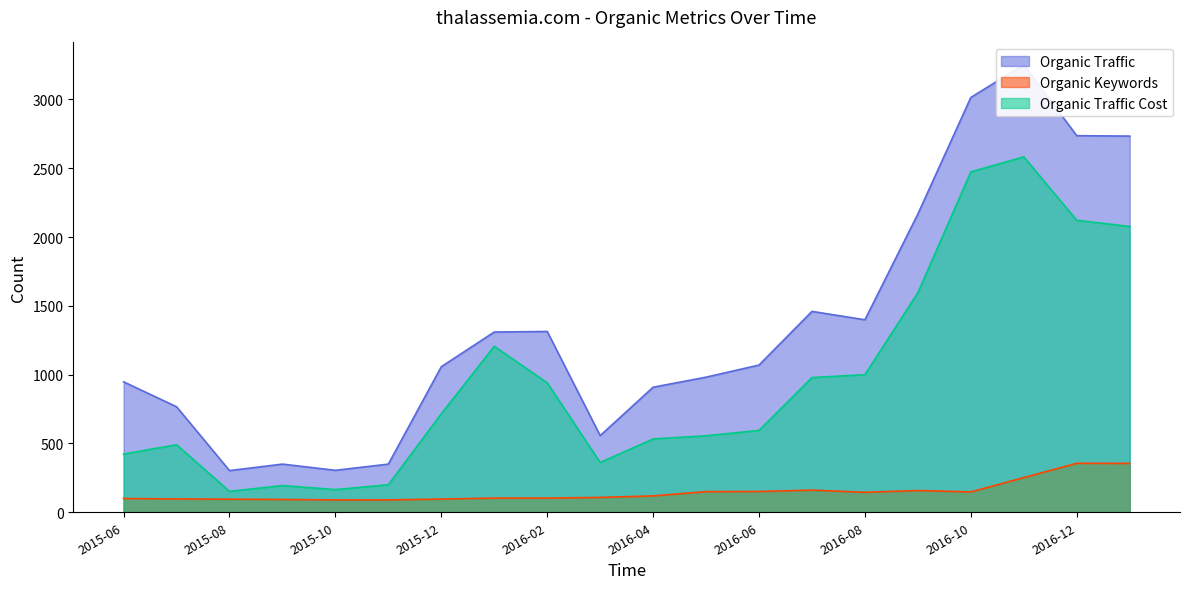

Which label corresponds to the smallest value in the chart?

2015-10